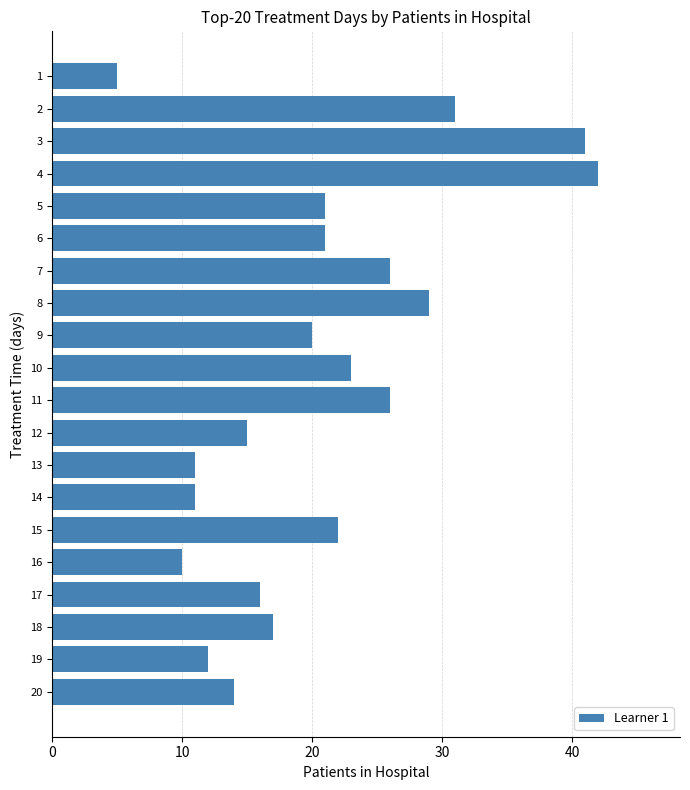

True or false: the data shows 63 at 4.

False